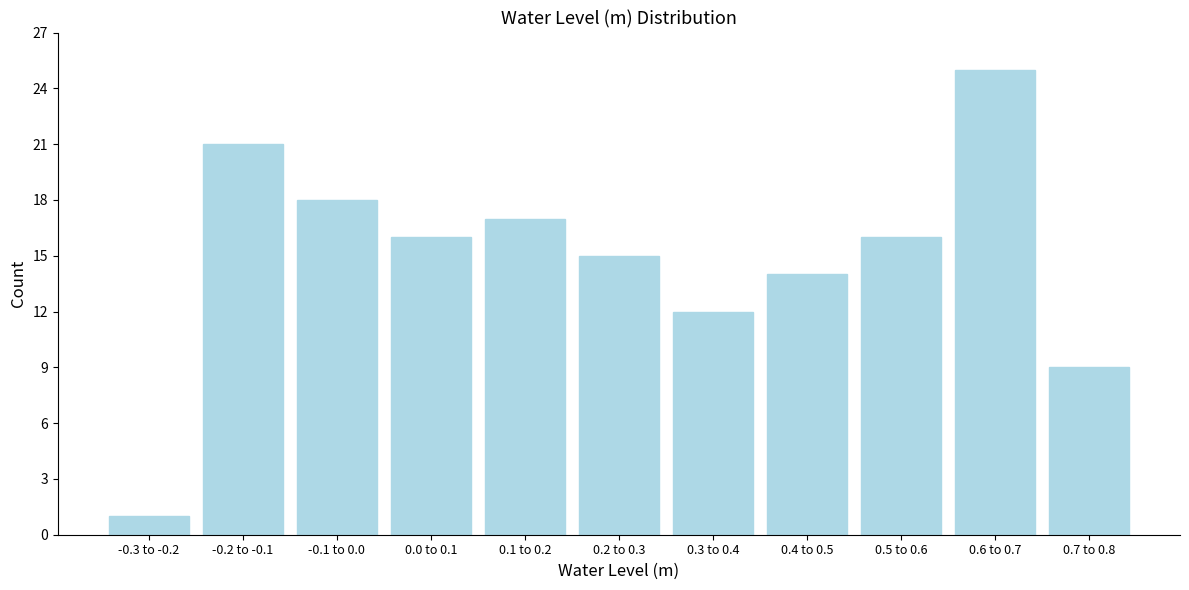

Reading left to right, extract all data points from this chart.

1	21	18	16	17	15	12	14	16	25	9